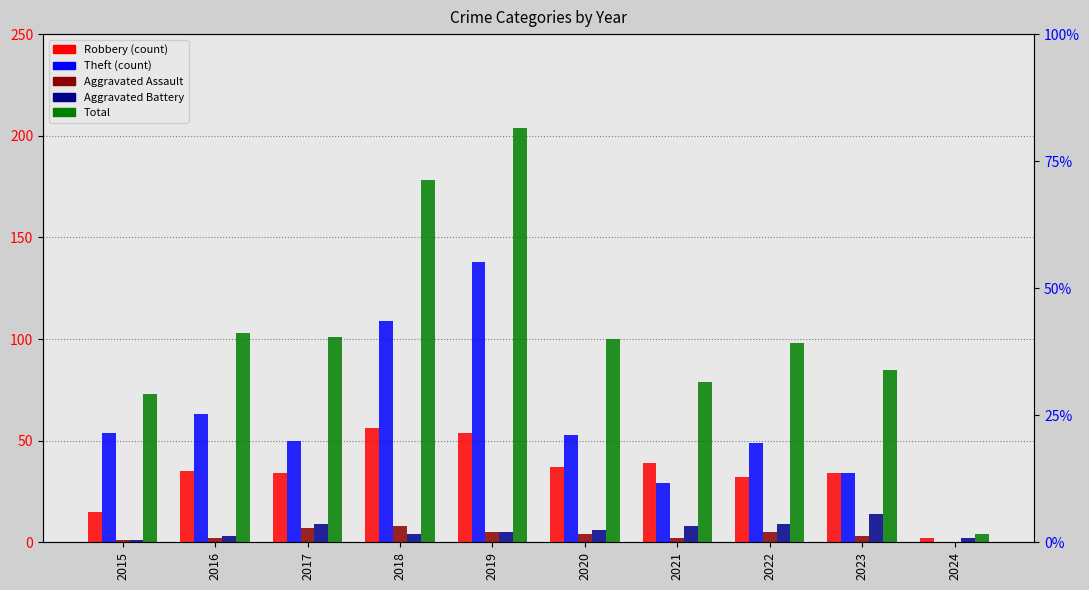

What is the difference between the second highest and second lowest values in the Aggravated Assault series?

6